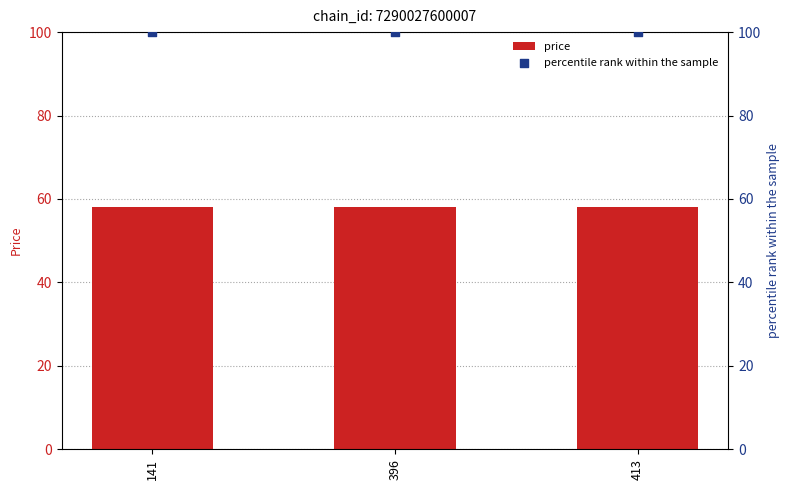

Which series has the largest Y range (max minus min)?

price